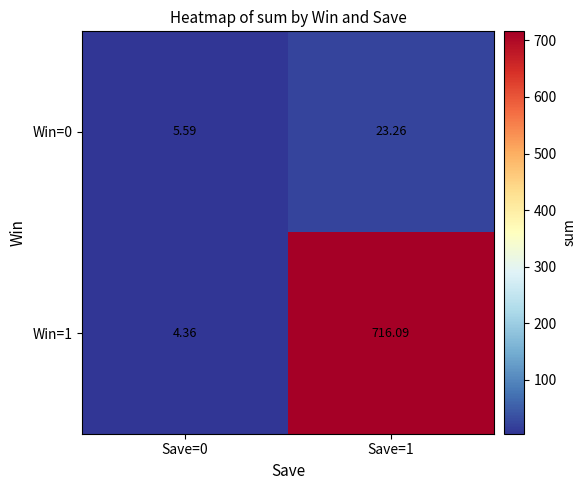

Which series has the largest total across all categories?

Win=1